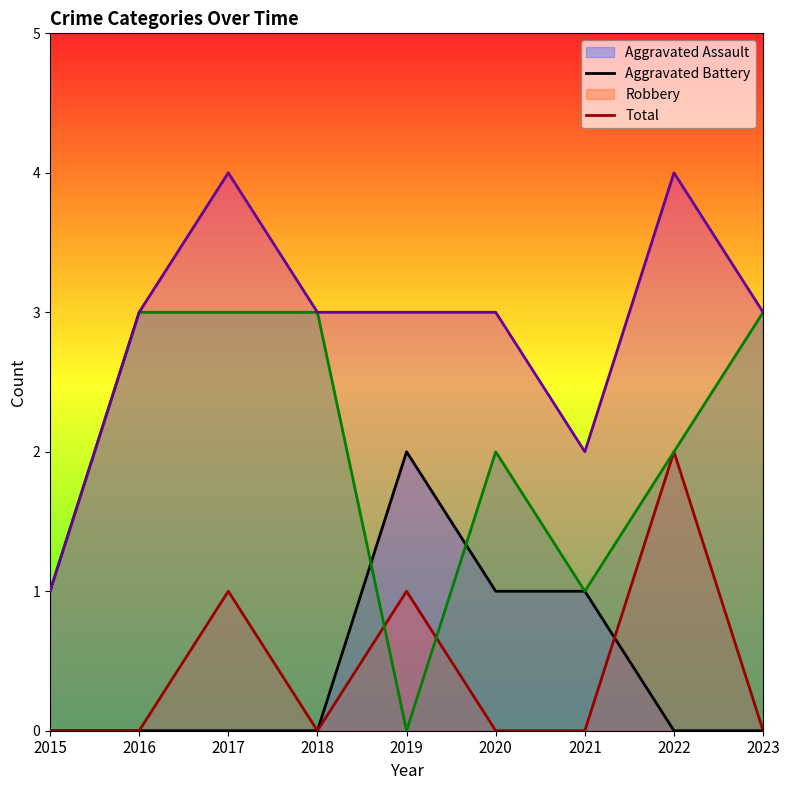

What are all the series names shown in the legend?

Aggravated Assault, Aggravated Battery, Robbery, Total